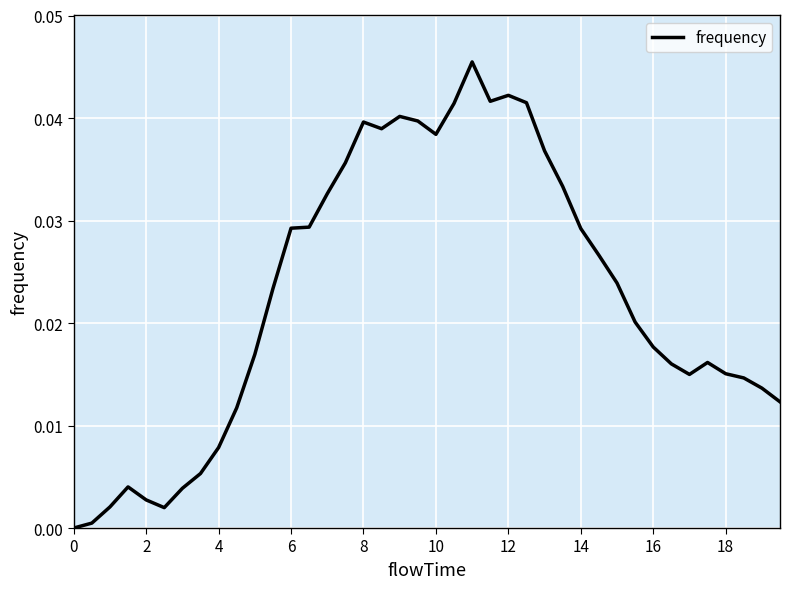

Does the chart have visible grid lines?

Yes